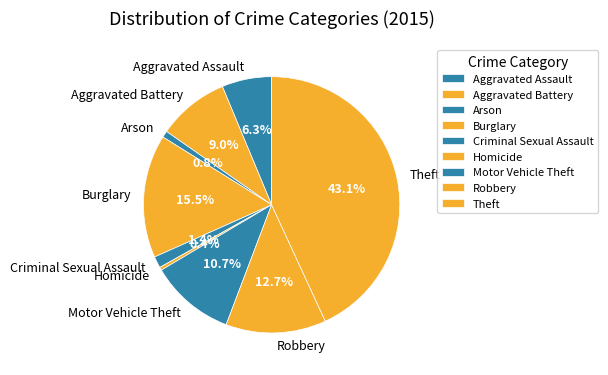

What percentage is NOT represented by Arson?

99.2%